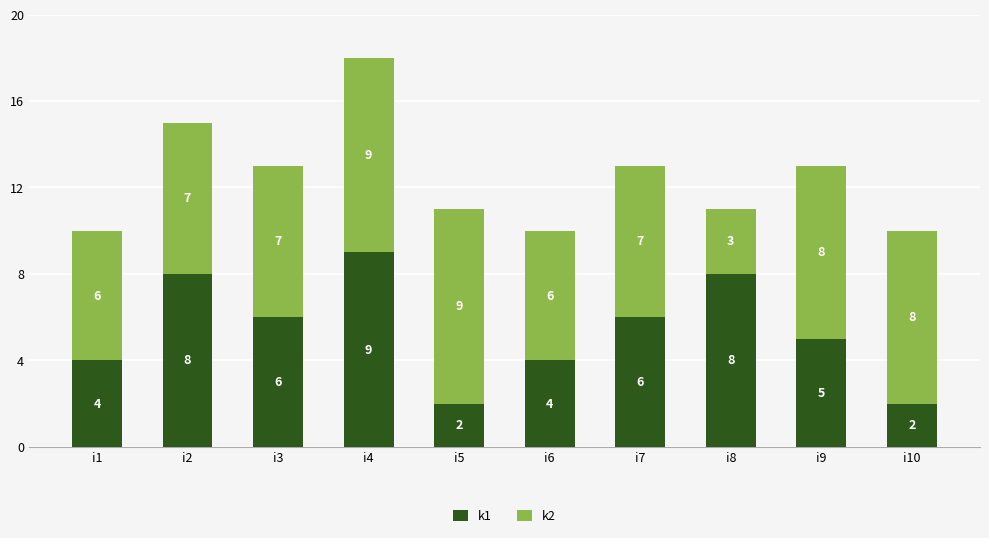

True or false: k1 has a value of 2 at i4.

False